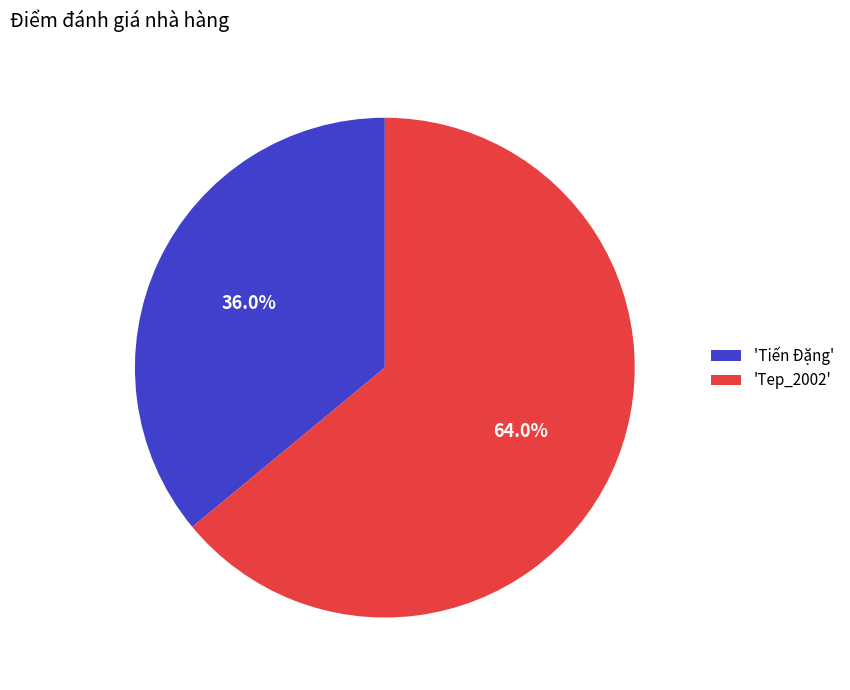

How many segments does this pie chart have?

2